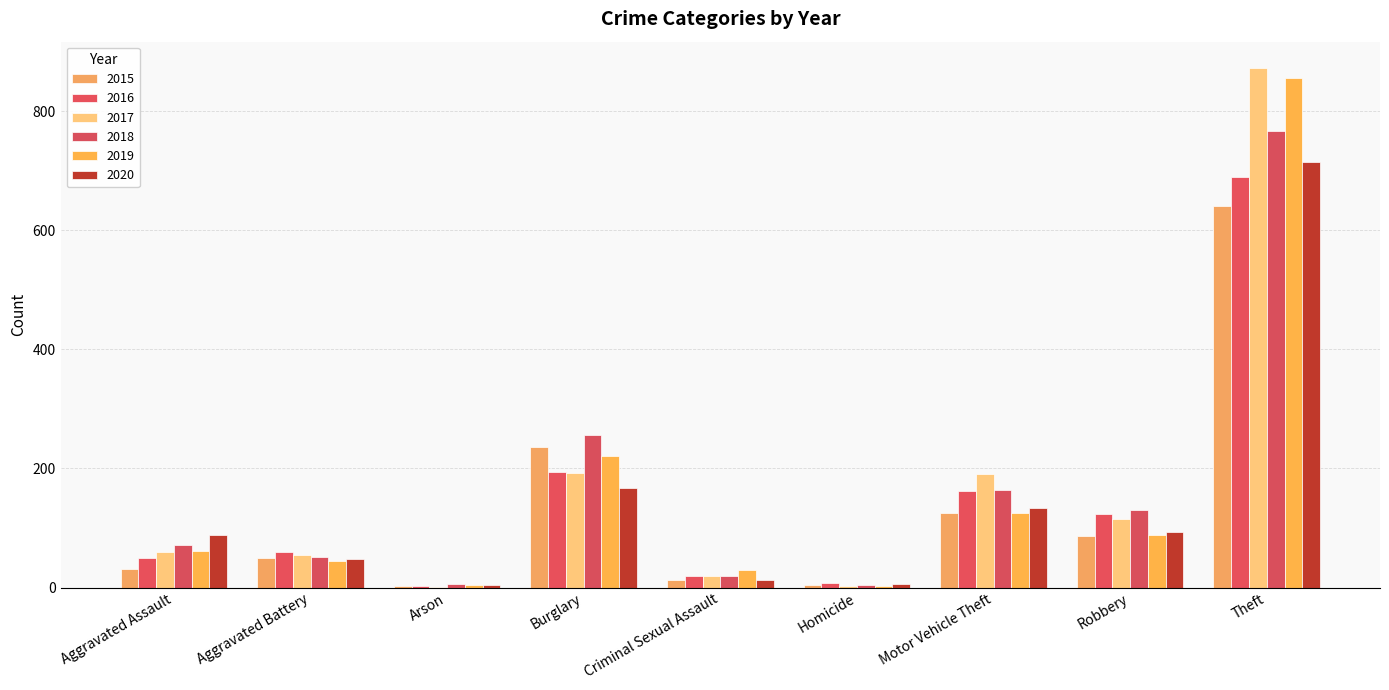

How many groups of bars are there?

9